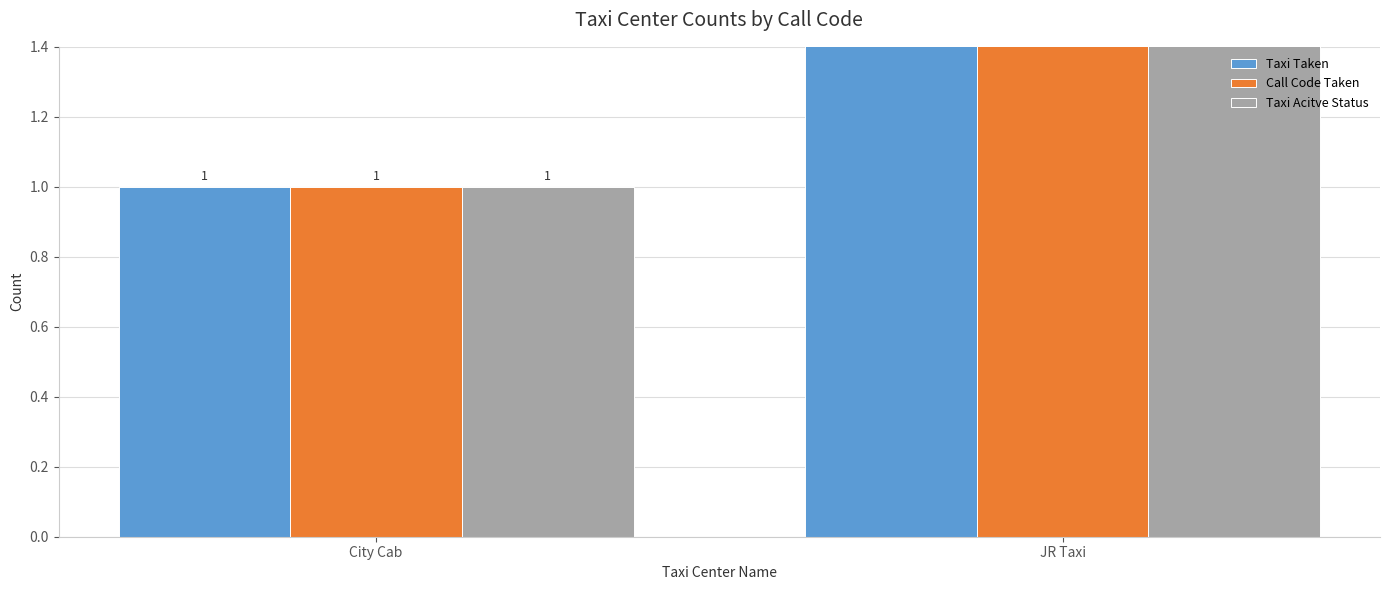

At which category is the sum across all series the highest?

JR Taxi